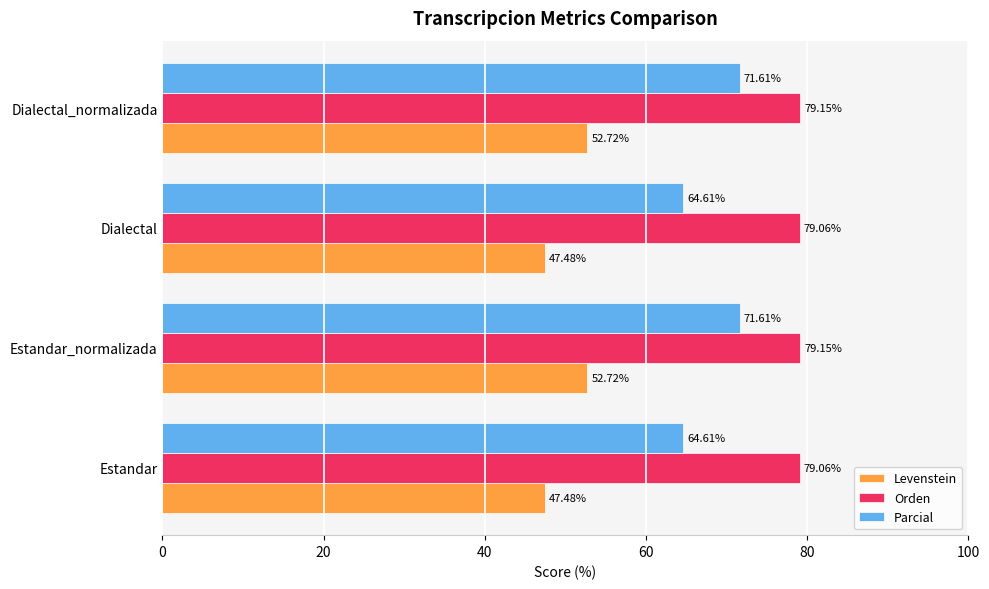

What is the total value across all series at Estandar?

191.2